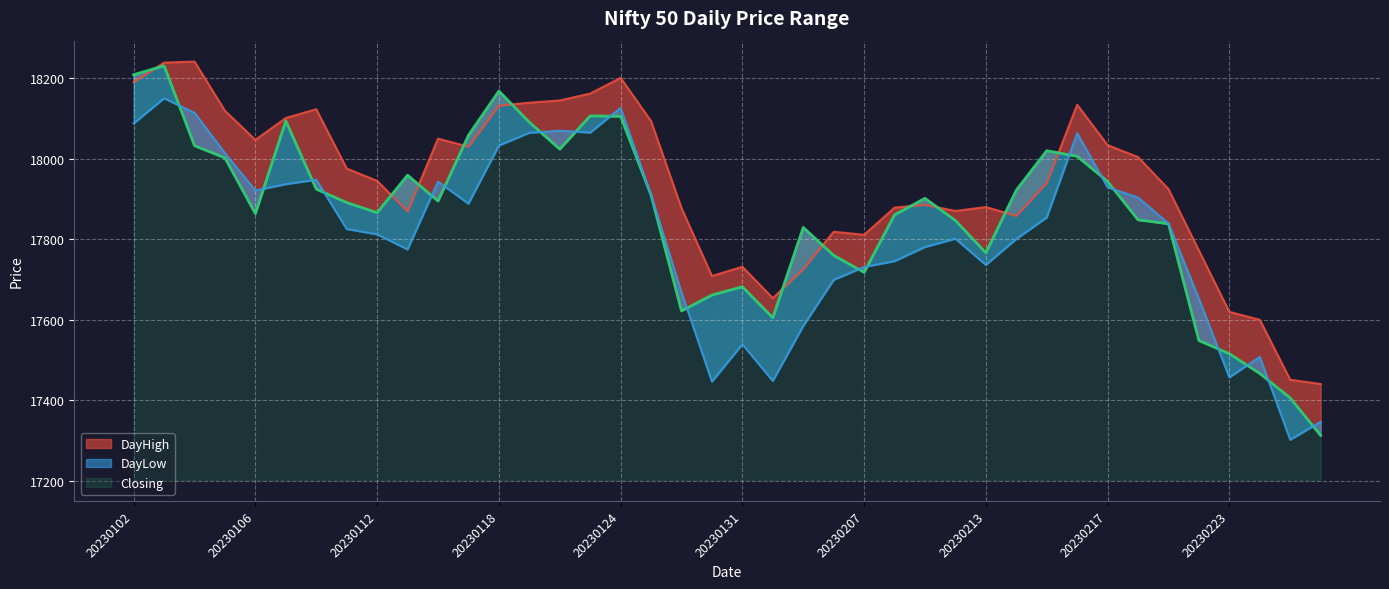

What is the difference between the maximum and second lowest values in the Closing series?

825.2